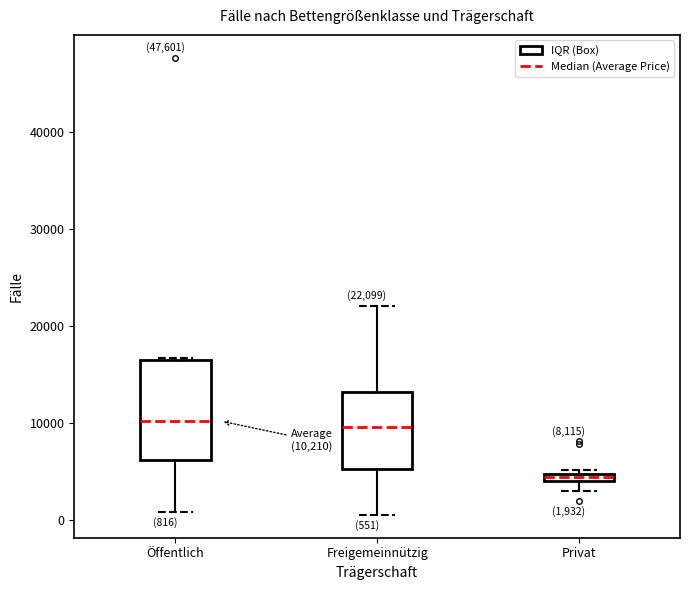

Which box is the tallest, from its lower edge to its upper edge?

Öffentlich